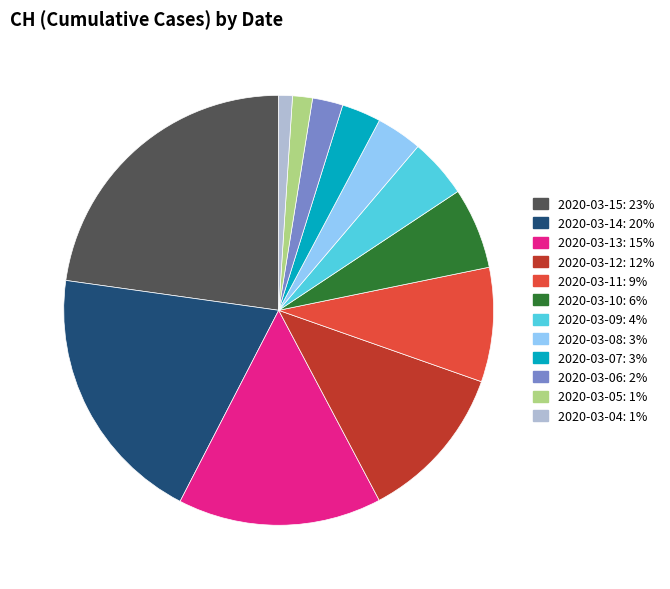

True or false: 2020-03-13 accounts for 9% of the total.

False